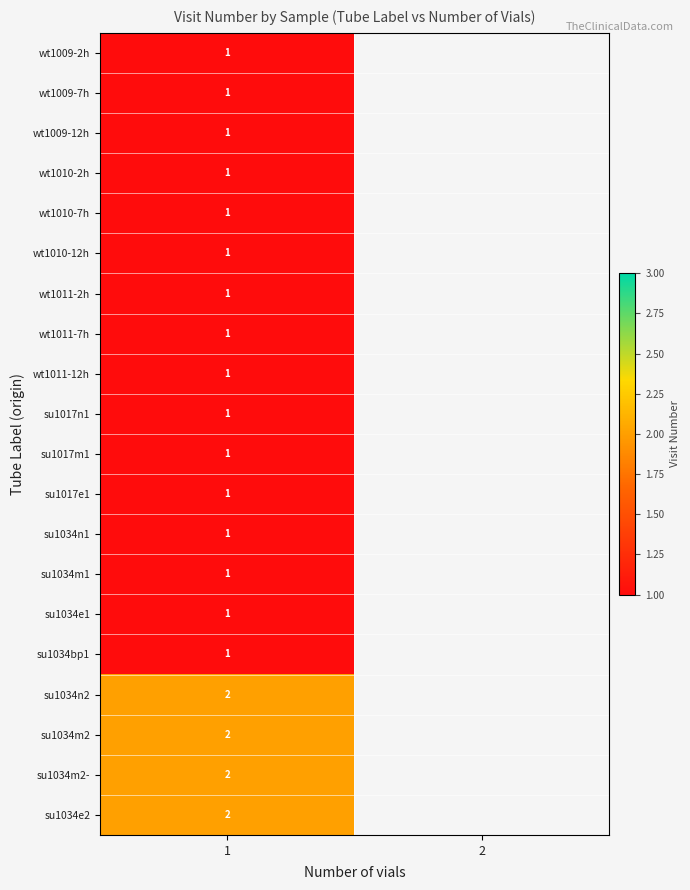

Which has a higher value, 2 or 1?

1